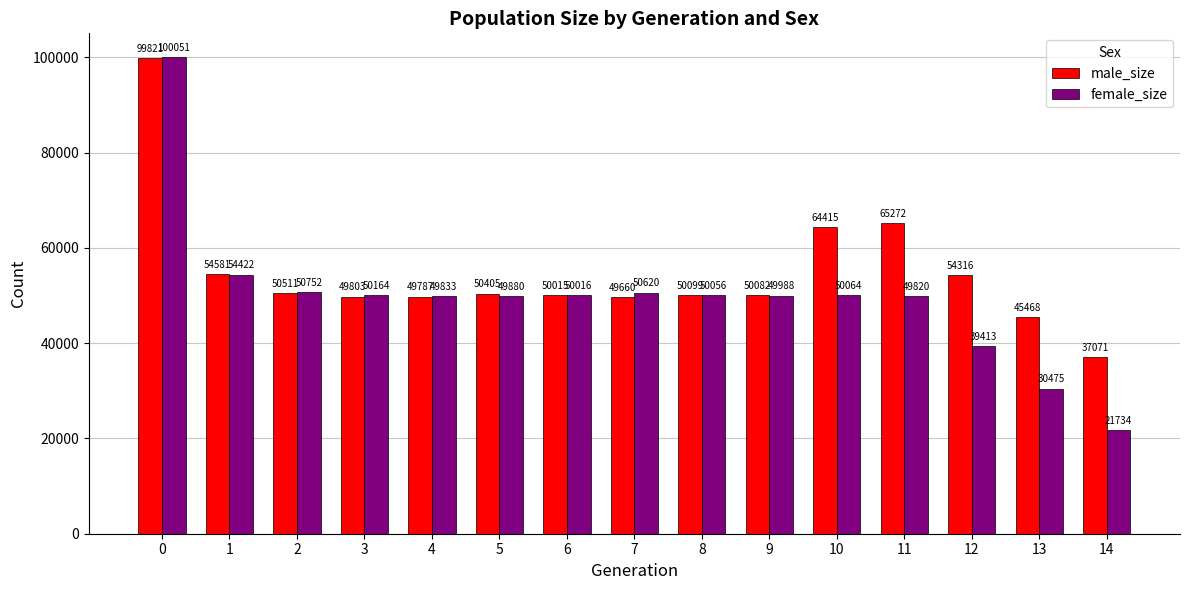

What are all the series names shown in the legend?

male_size, female_size